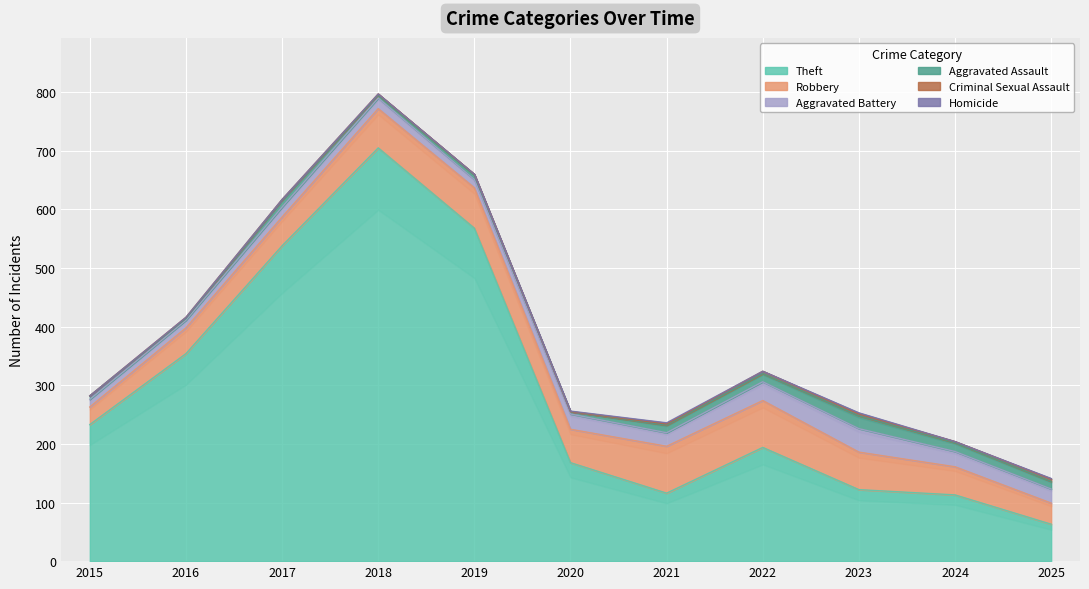

At how many categories does at least one series exceed 313?

4